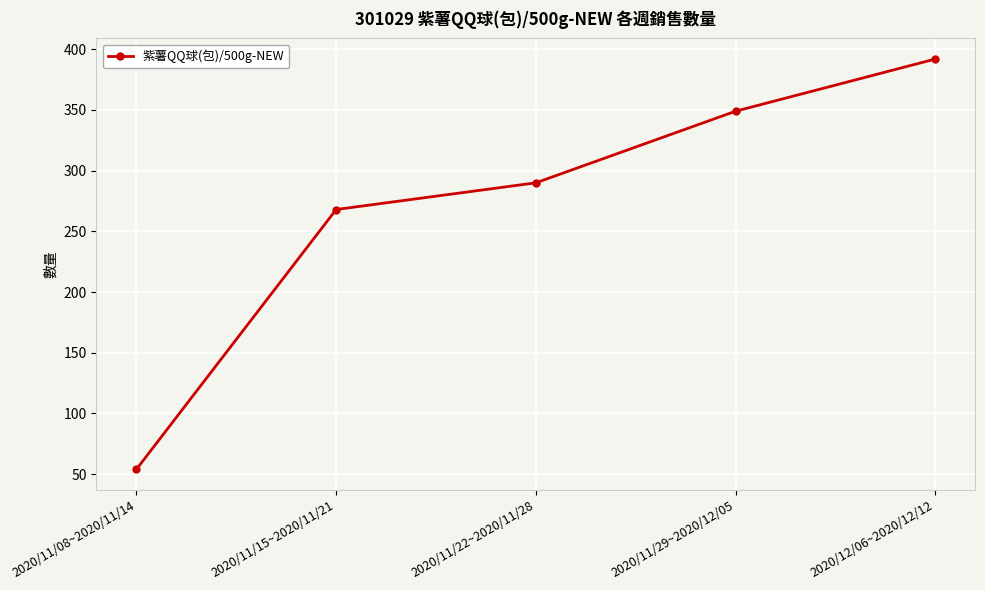

What is the label of the 3rd point from the right?

2020/11/22~2020/11/28